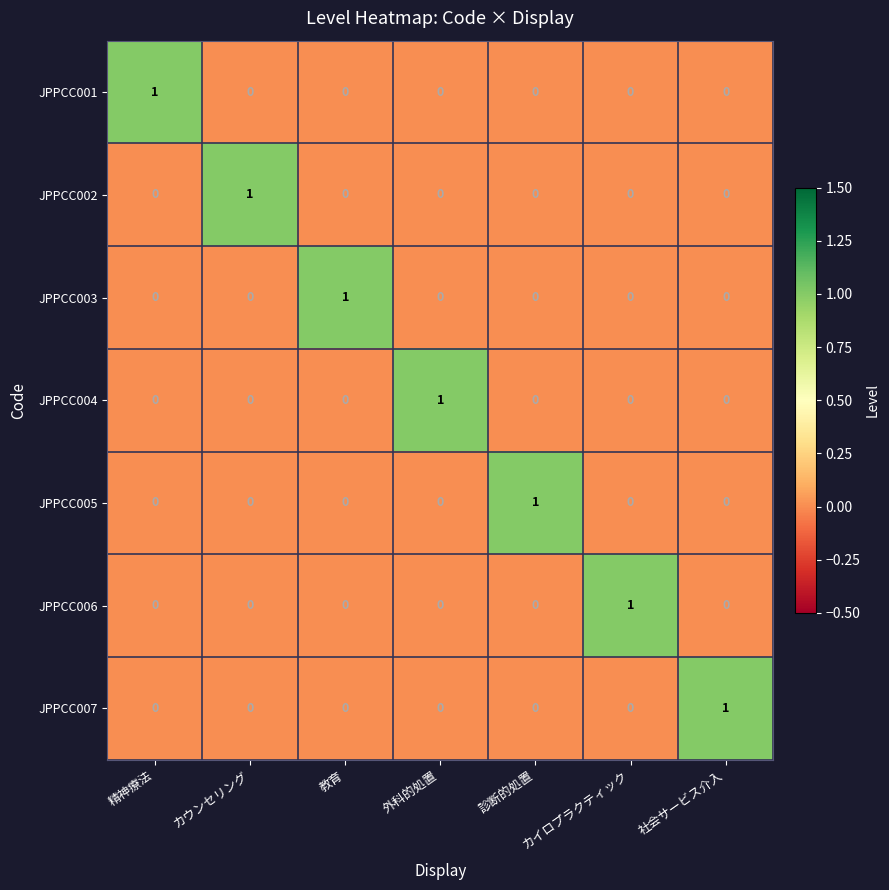

How many JPPCC004 values are between 0 and 1?

7